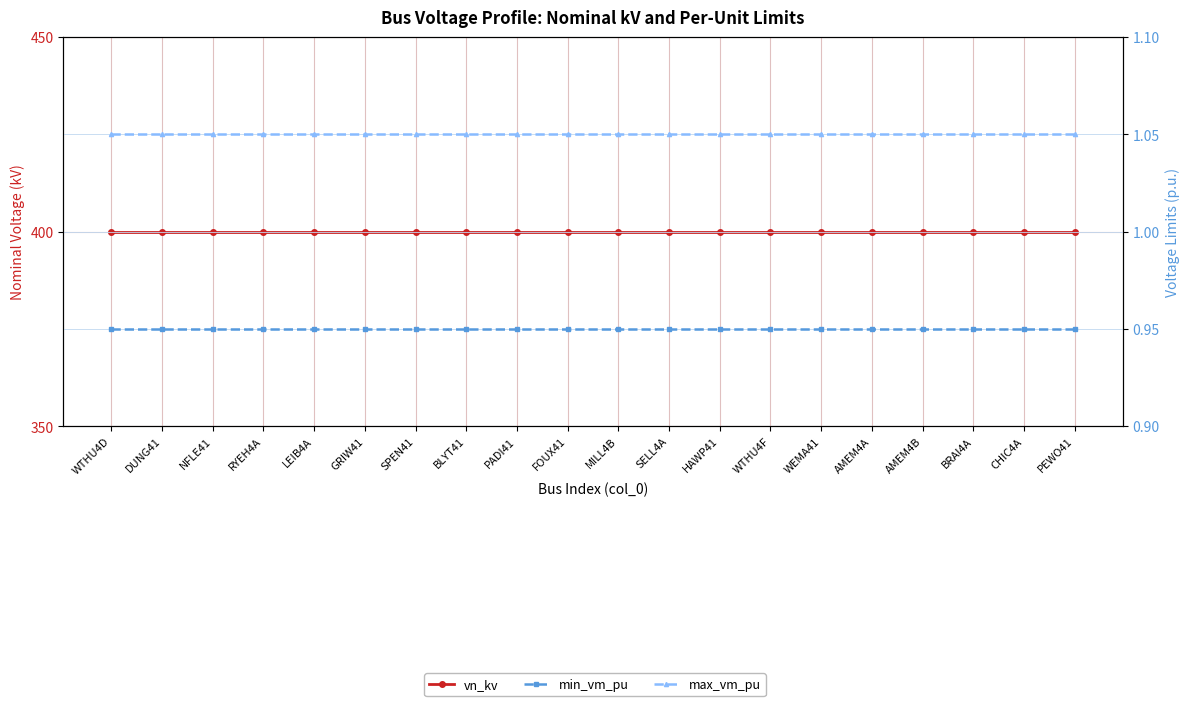

What is the difference between the highest and lowest values at PADI41?

399.1